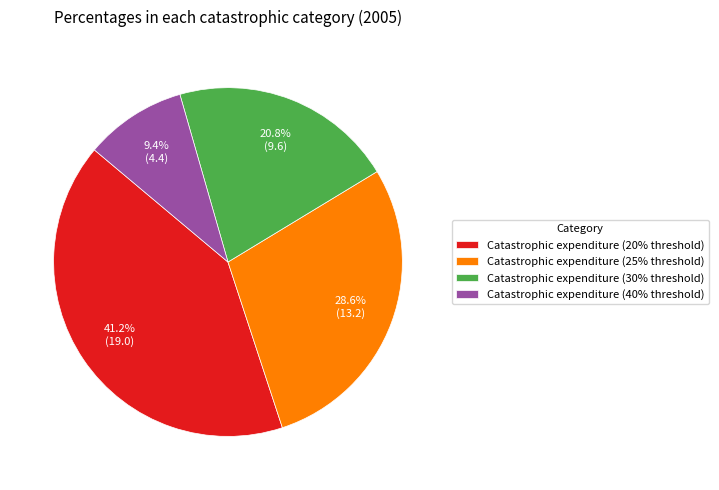

The Catastrophic expenditure (30% threshold) slice represents 14% of the pie. True or false?

False